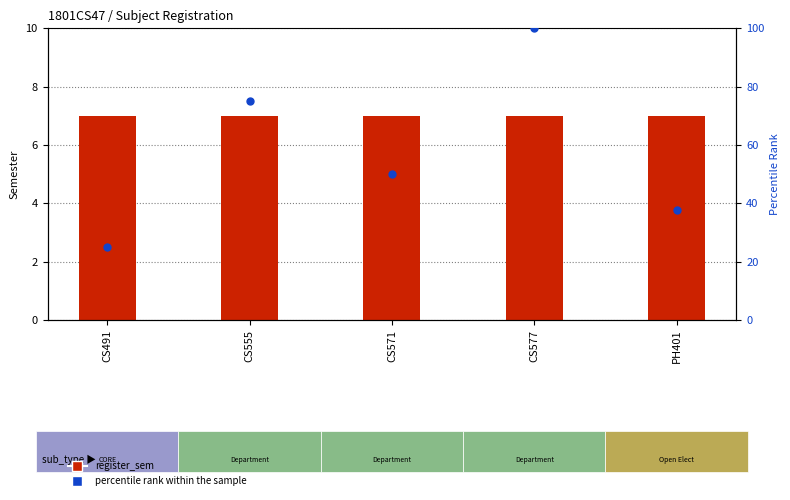

What are all the series names shown in the legend?

register_sem, percentile rank within the sample